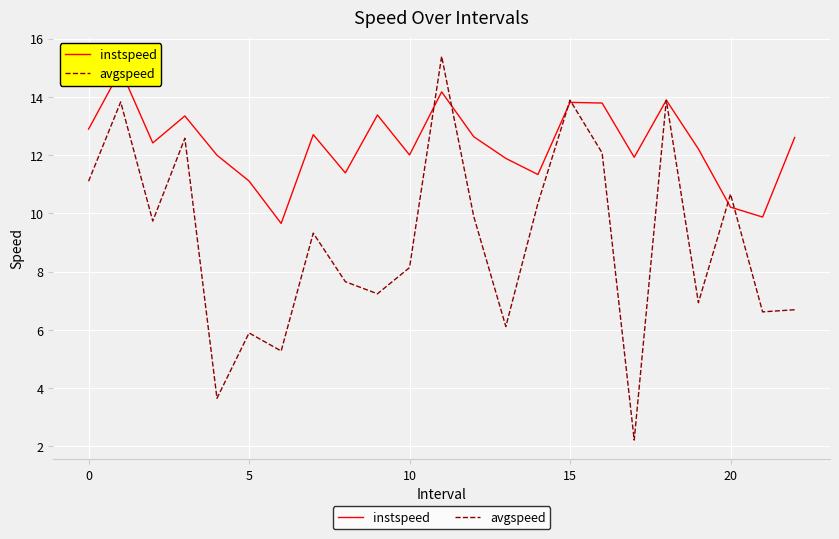

List the series in order of their overall mean, lowest first.

avgspeed, instspeed